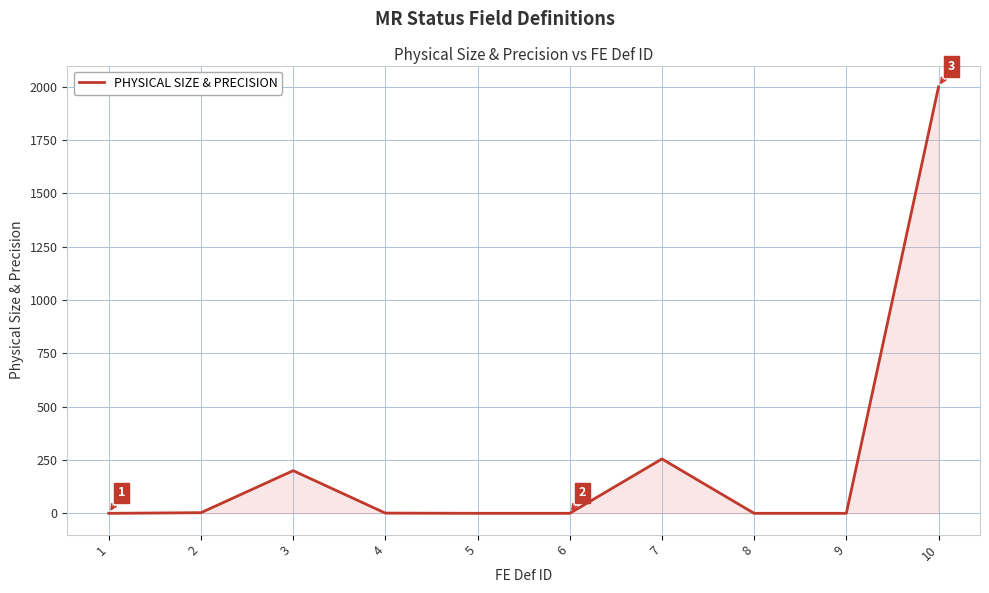

What is the difference between the maximum and minimum values?

2000